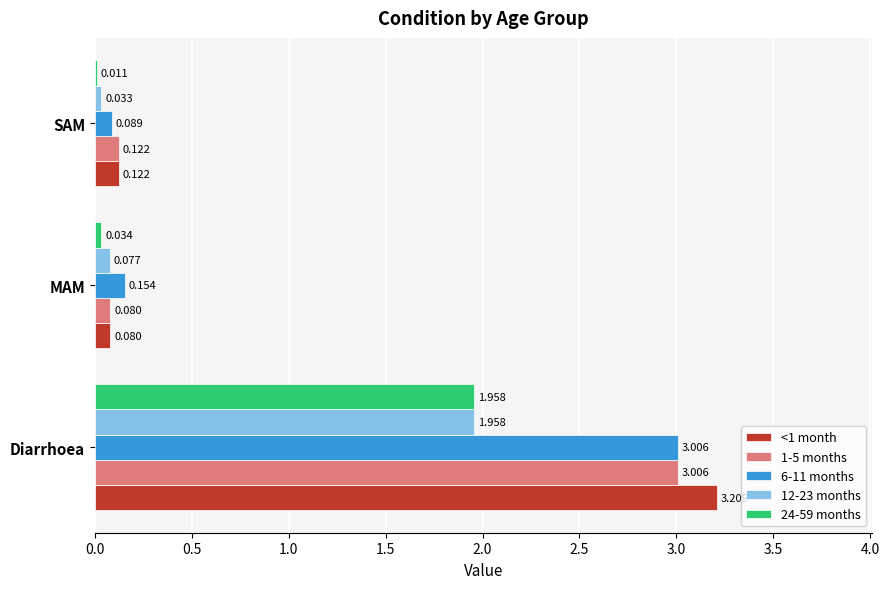

Which category has the highest value across all series?

Diarrhoea